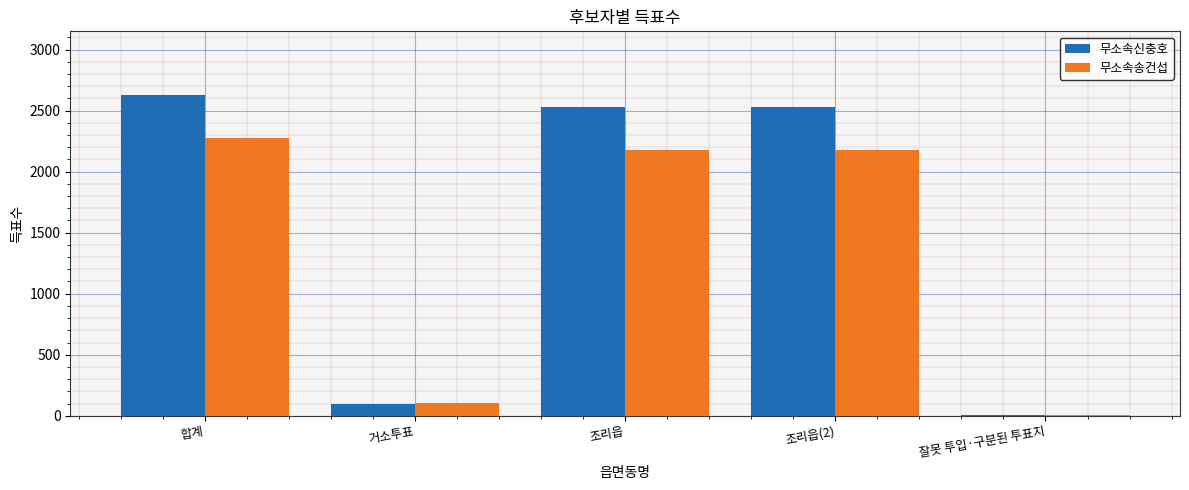

True or false: 무소속송건섭 has a value of 3 at 잘못 투입·구분된 투표지.

True